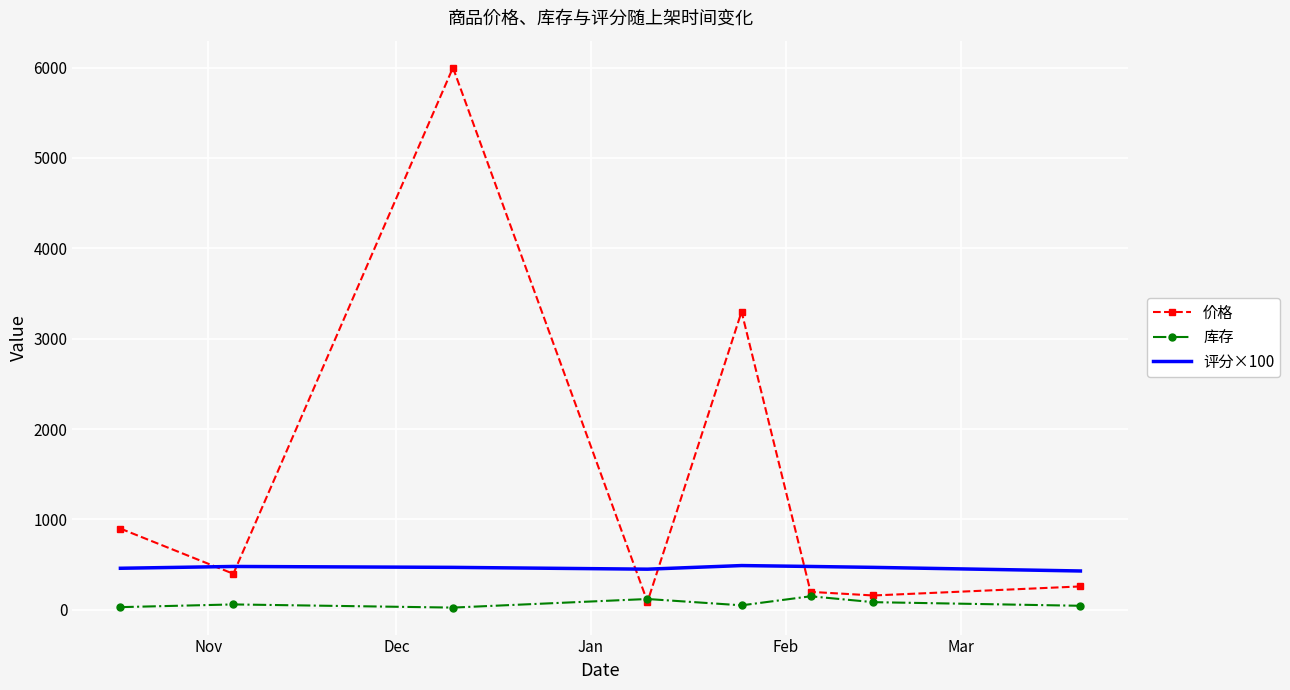

True or false: 库存 and 评分×100 cross at least once.

False